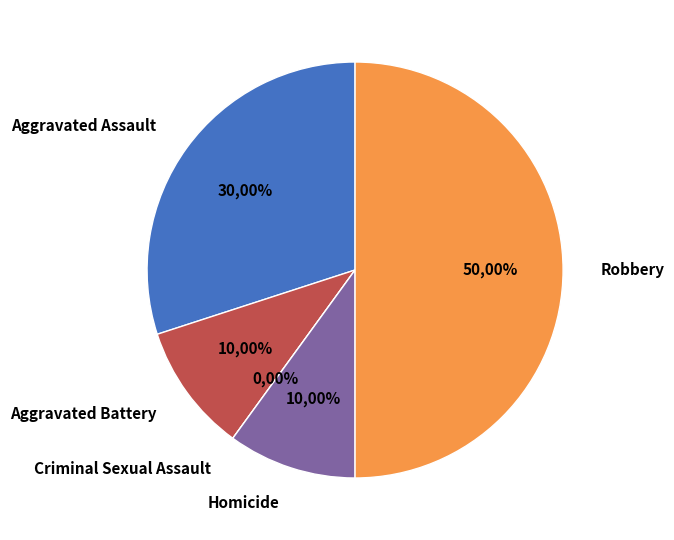

What portion of the pie excludes Criminal Sexual Assault?

100.0%